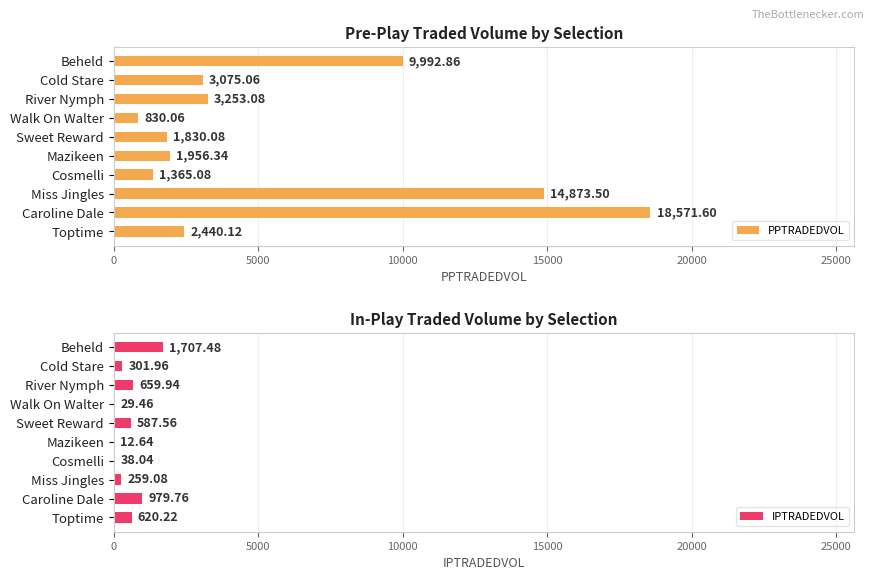

Which series has the largest total across all categories?

PPTRADEDVOL